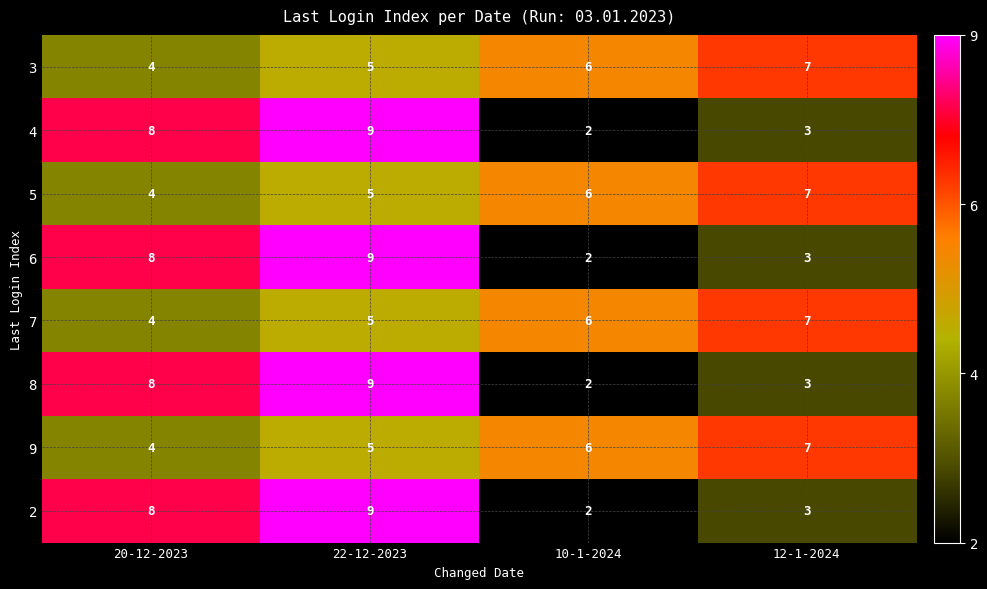

Count the number of categories in the chart.

4